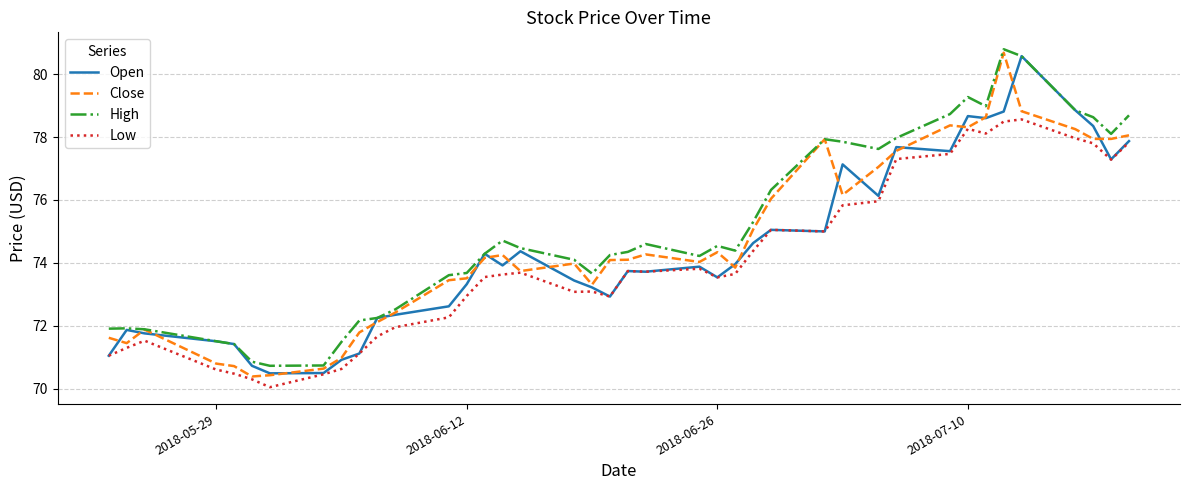

Is this an area chart (filled region under the line)?

No